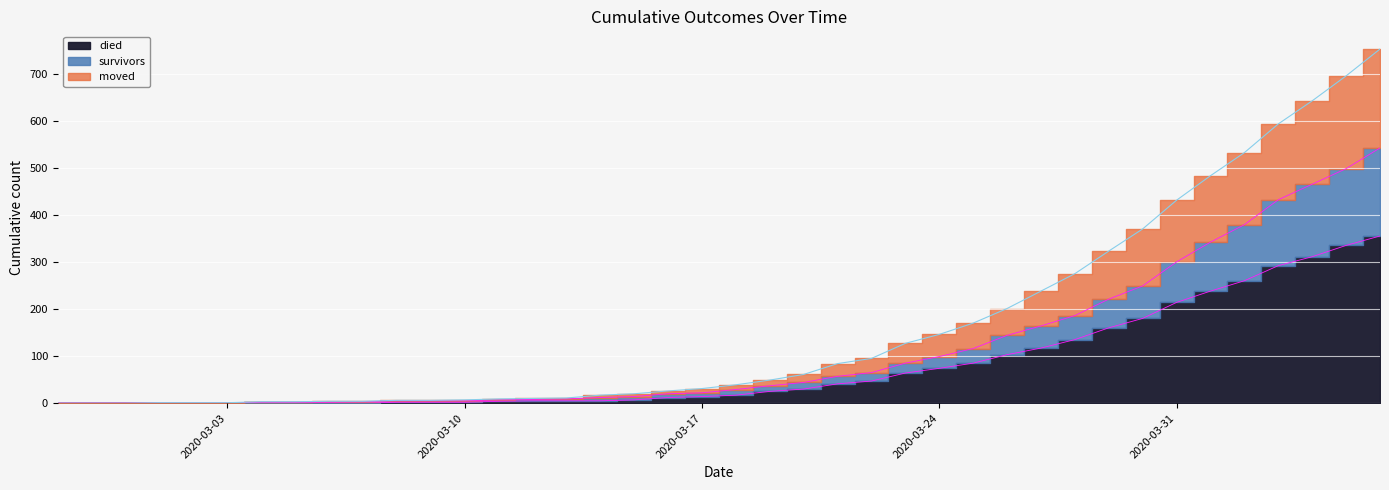

Rank the categories by survivors value from lowest to highest.

2020-02-27, 2020-02-28, 2020-02-29, 2020-03-01, 2020-03-02, 2020-03-03, 2020-03-04, 2020-03-05, 2020-03-06, 2020-03-07, 2020-03-08, 2020-03-09, 2020-03-10, 2020-03-11, 2020-03-12, 2020-03-13, 2020-03-14, 2020-03-15, 2020-03-16, 2020-03-17, 2020-03-18, 2020-03-19, 2020-03-20, 2020-03-21, 2020-03-22, 2020-03-23, 2020-03-24, 2020-03-25, 2020-03-26, 2020-03-27, 2020-03-28, 2020-03-29, 2020-03-30, 2020-03-31, 2020-04-01, 2020-04-02, 2020-04-03, 2020-04-04, 2020-04-05, 2020-04-06